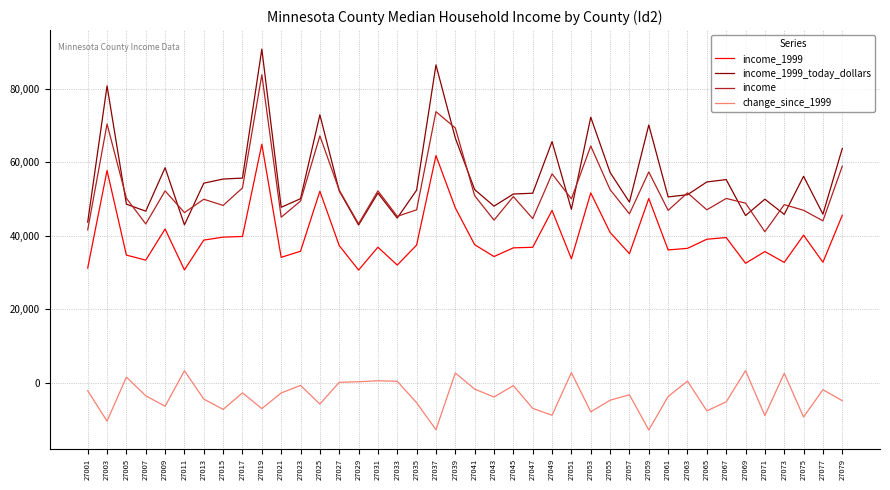

Which series has the largest range (max minus min)?

income_1999_today_dollars